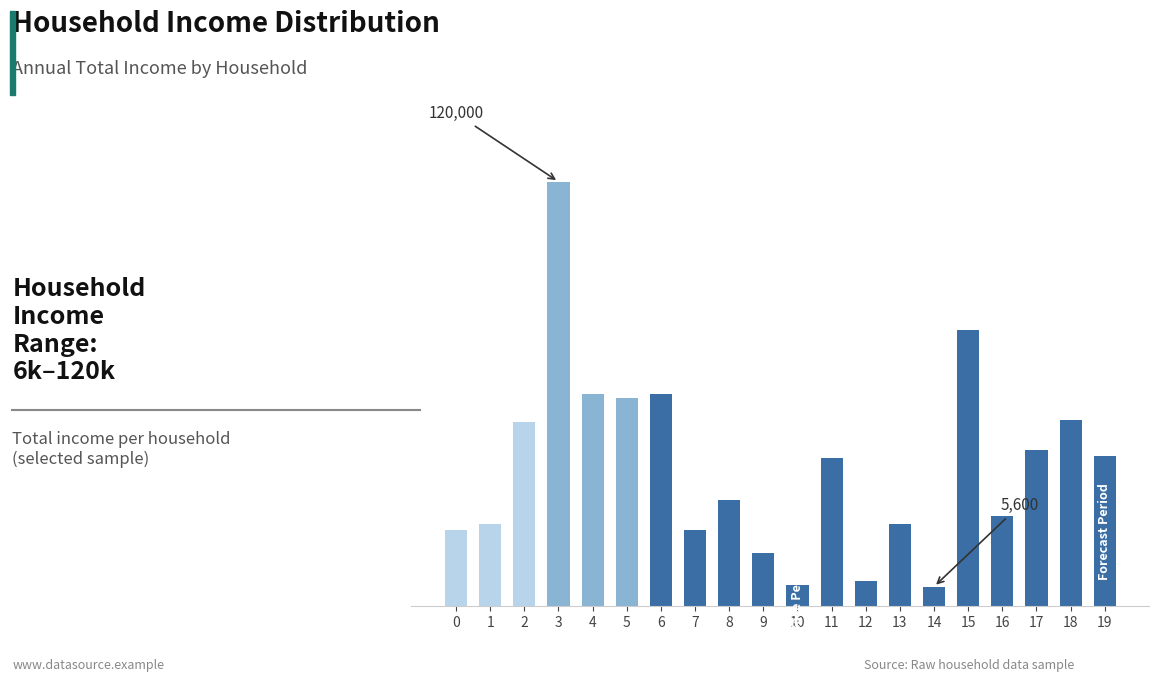

Are the bars horizontal?

No